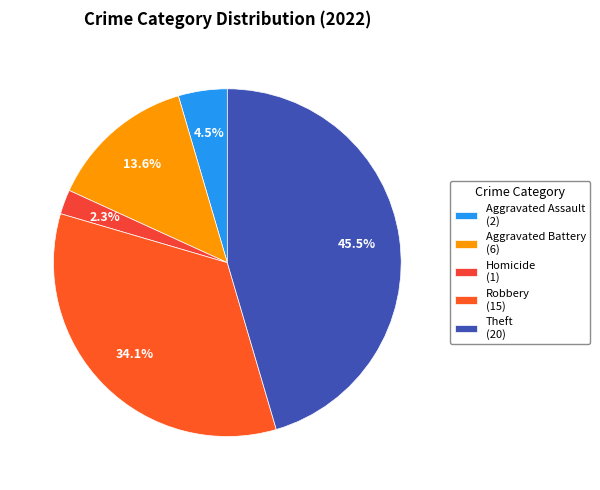

How many segments does this pie chart have?

5